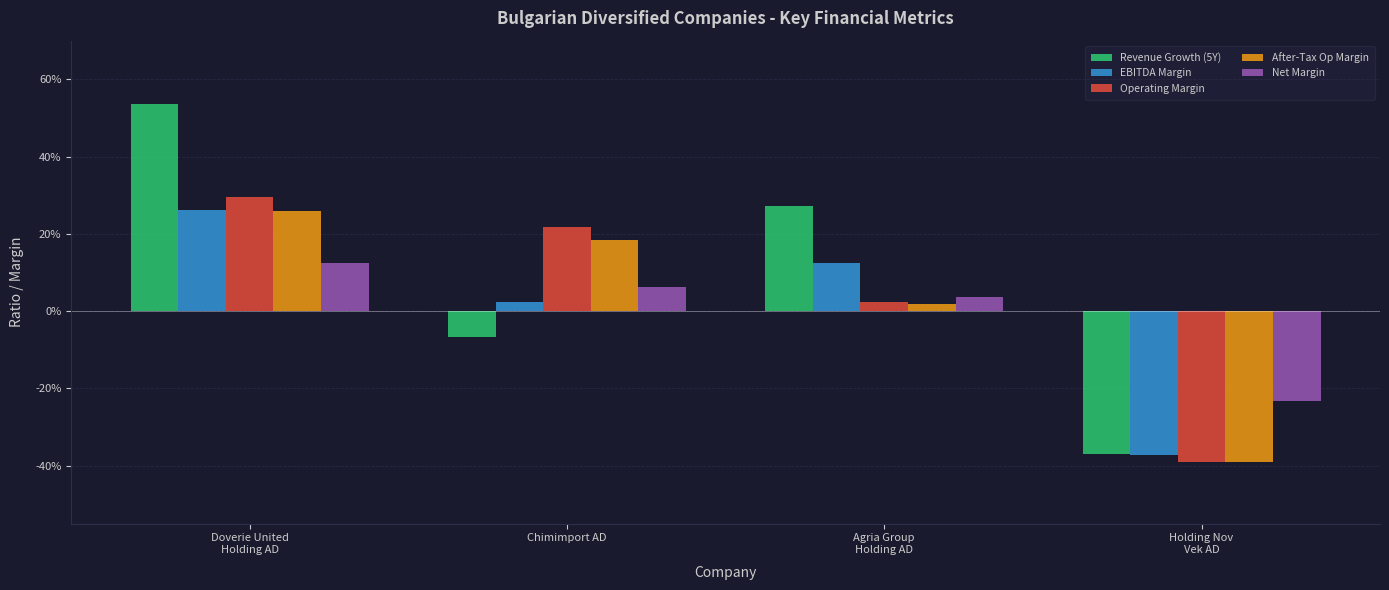

Reading left to right, transcribe all the data shown in this chart.

Revenue Growth (5Y): 0.5	-0.1	0.3	-0.4
EBITDA Margin: 0.3	0.0	0.1	-0.4
Operating Margin: 0.3	0.2	0.0	-0.4
After-Tax Op Margin: 0.3	0.2	0.0	-0.4
Net Margin: 0.1	0.1	0.0	-0.2